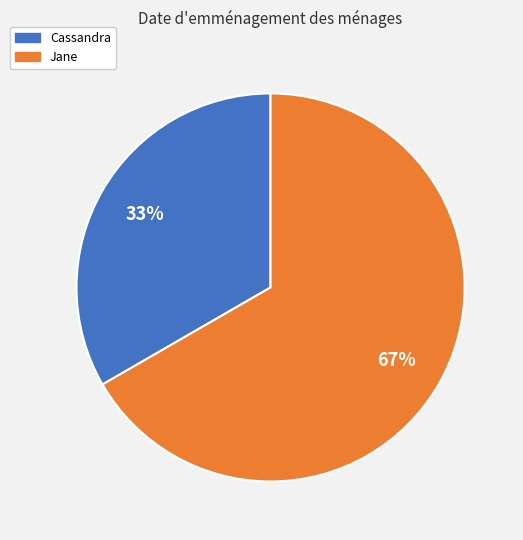

The Cassandra slice represents 40% of the pie. True or false?

False